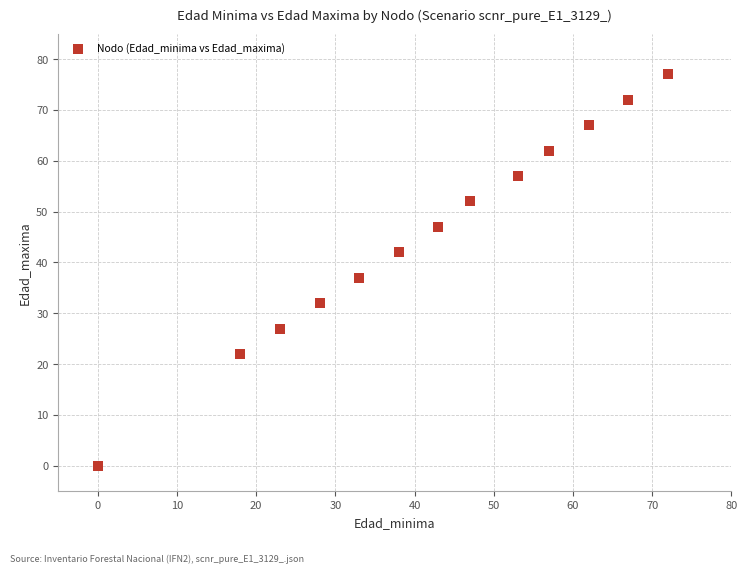

What Y value in the scatter plot is closest to 38?

37